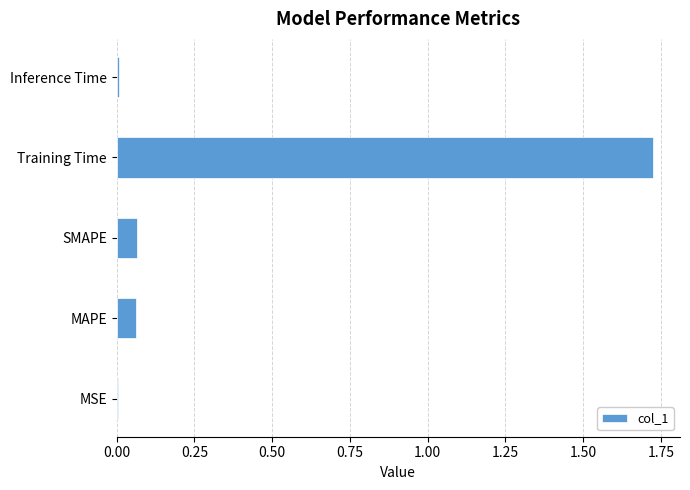

Is it true that the value at Training Time is 0.4?

False